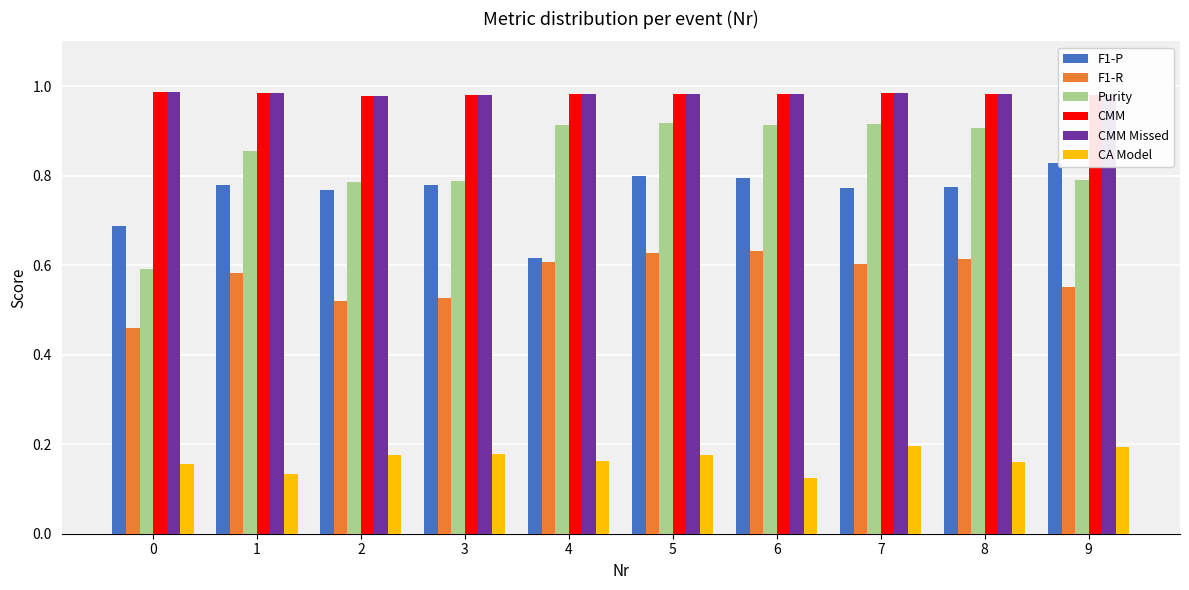

Which series changed the most between 1 and 8?

Purity